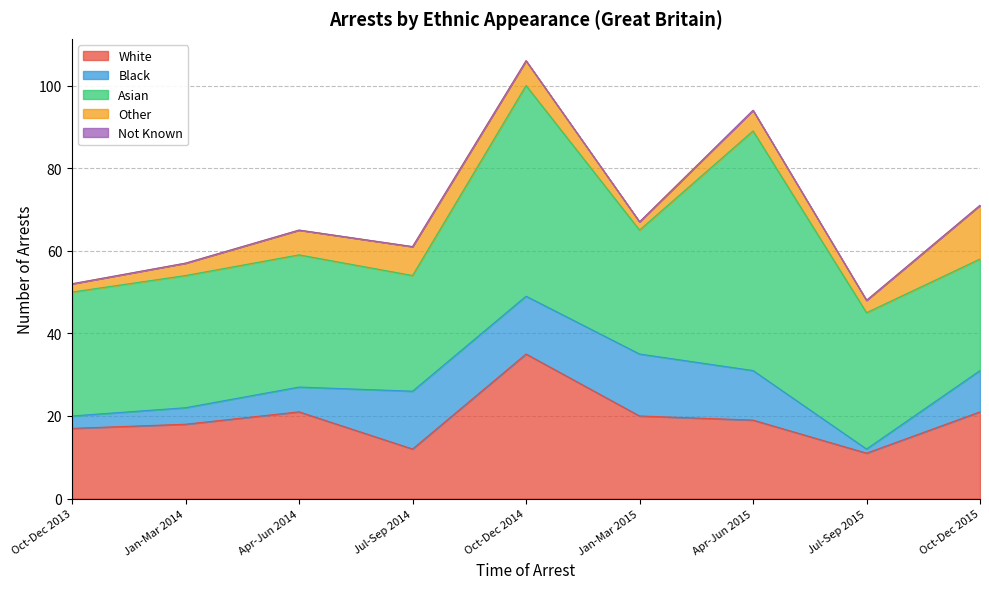

Rank the series at Jan-Mar 2015 from lowest to highest value.

Not Known, Other, Black, White, Asian